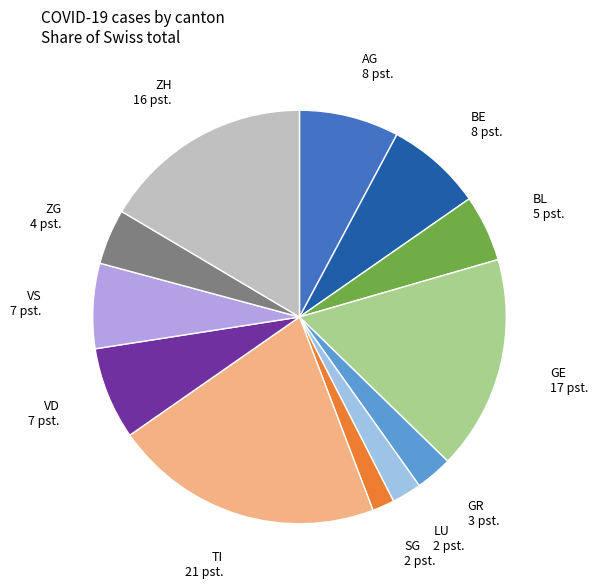

What is the ratio of the value at SG to the value at TI?

0.1